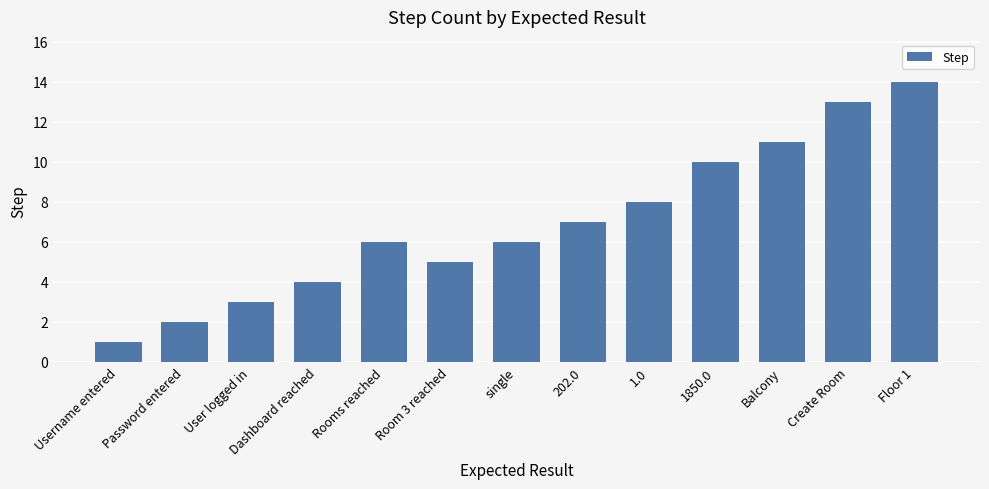

What is the approximate value at Password entered?

2